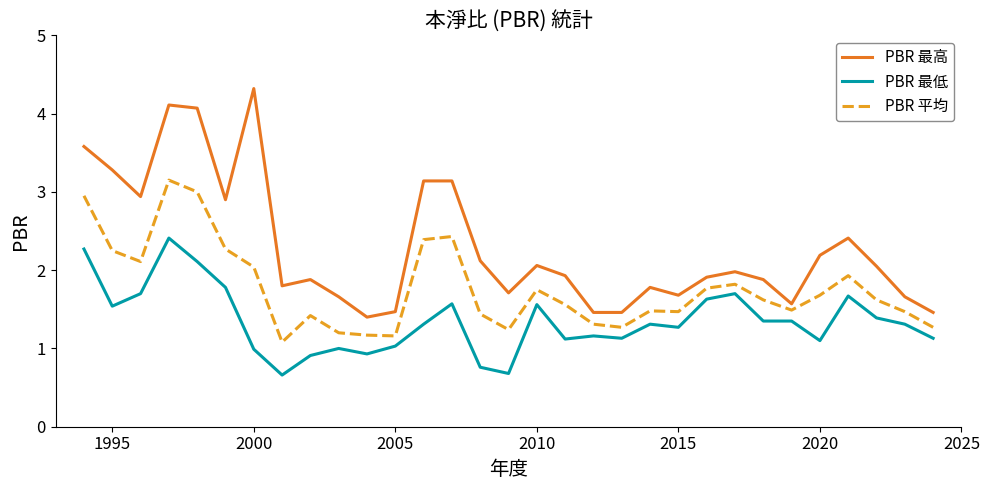

How many distinct data groups are displayed?

3